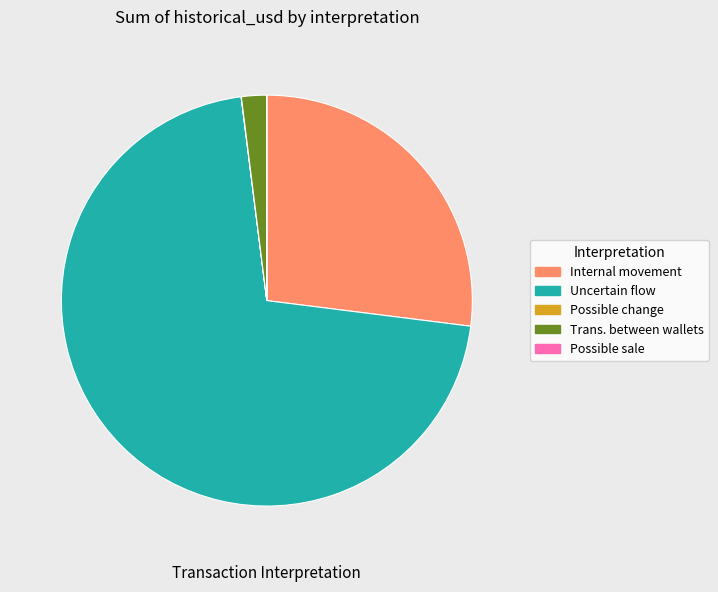

Which slice is the largest?

Uncertain flow